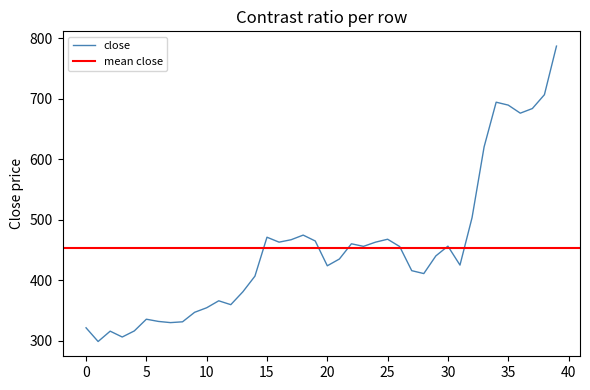

Where does the close series first go above 440?

15